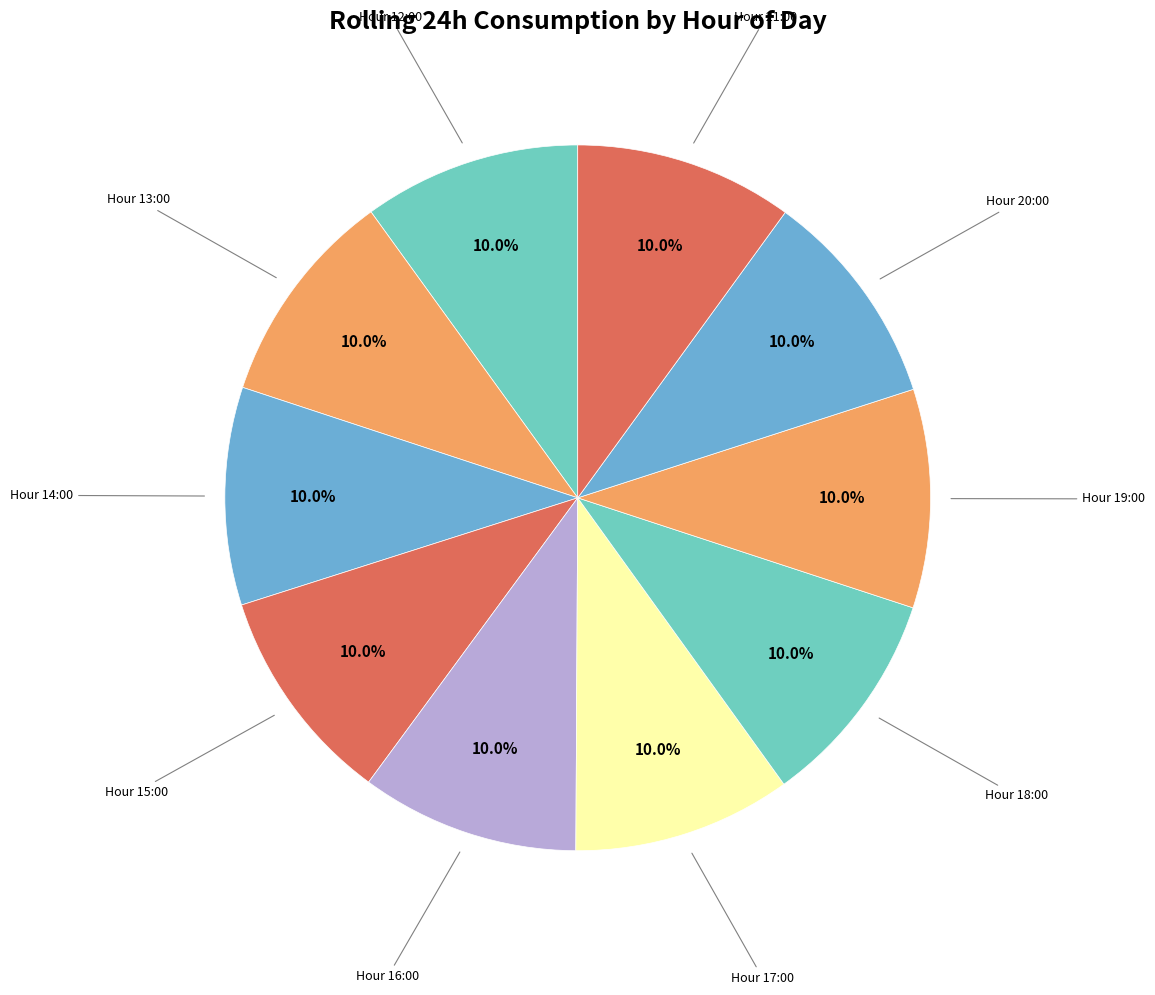

Approximately how many times larger is the value at Hour 17:00 compared to Hour 16:00?

1.0